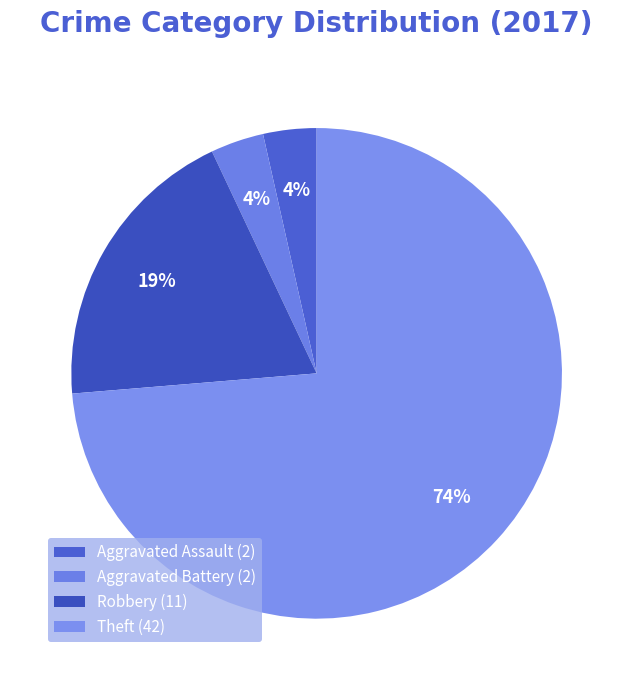

What is the largest slice in the pie chart?

Theft